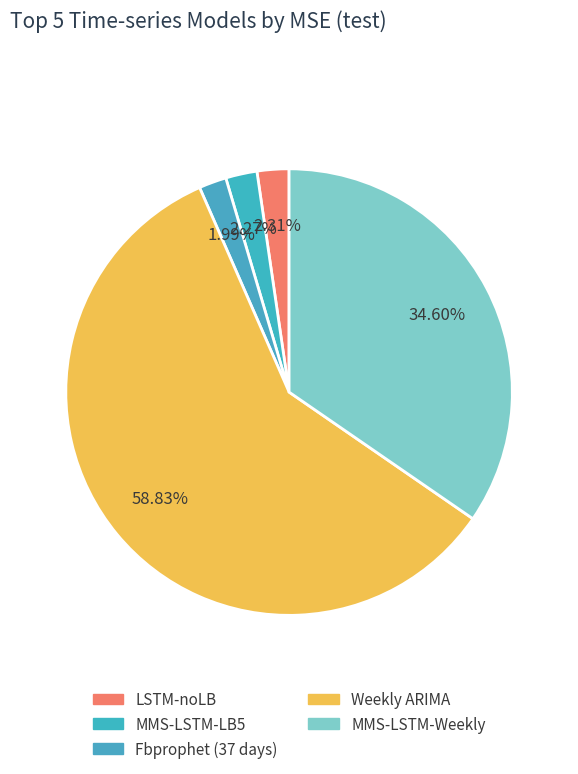

Count the number of slices in the pie.

5